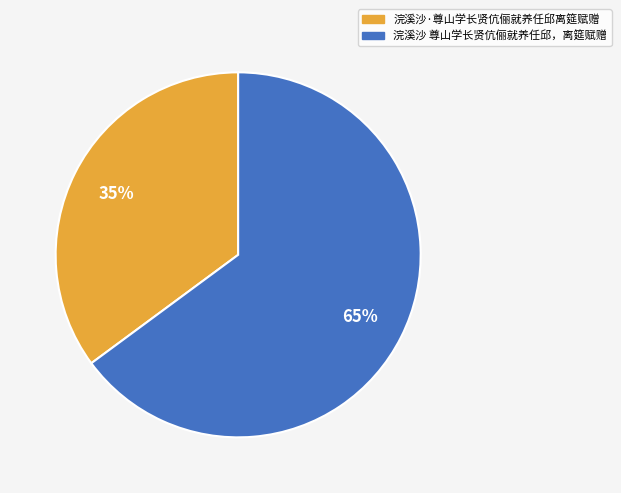

Is it true that 浣溪沙 尊山学长贤伉俪就养任邱，离筵赋赠 is 65% of the pie?

True